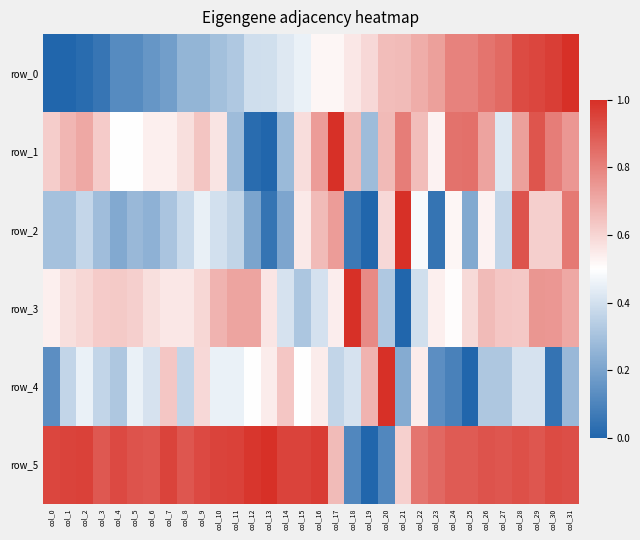

At which category is the sum across all series the highest?

col_29